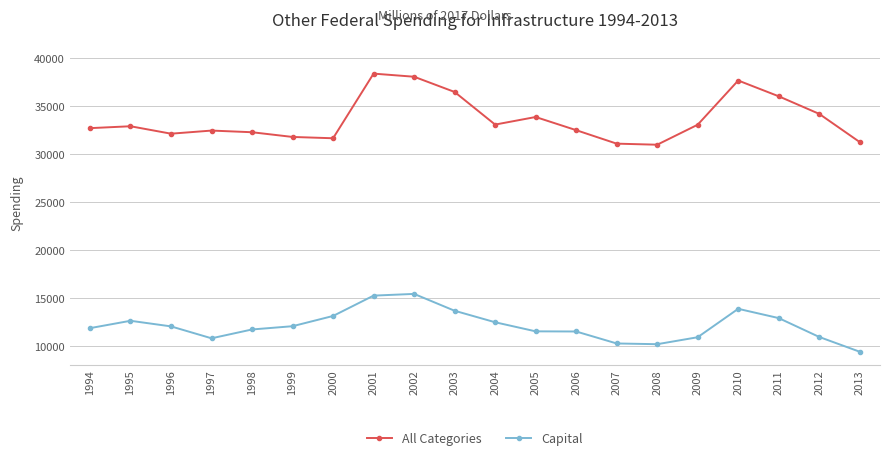

What is the highest value of the Capital series?

15423